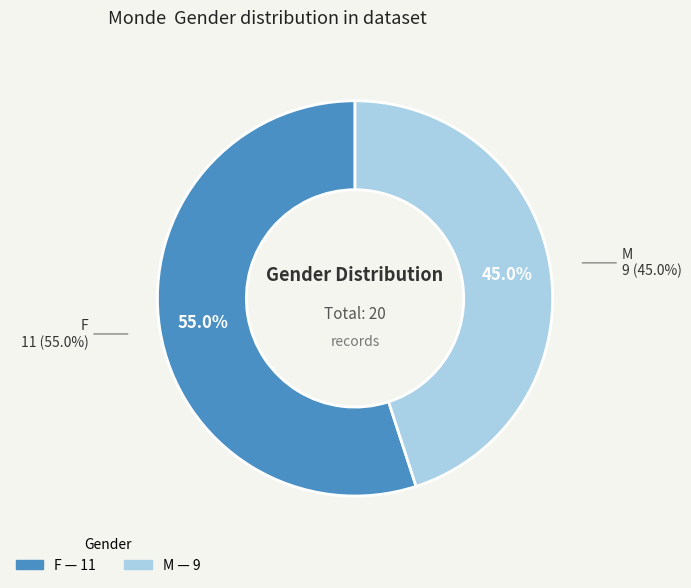

To the nearest percent, what portion does F represent?

55%